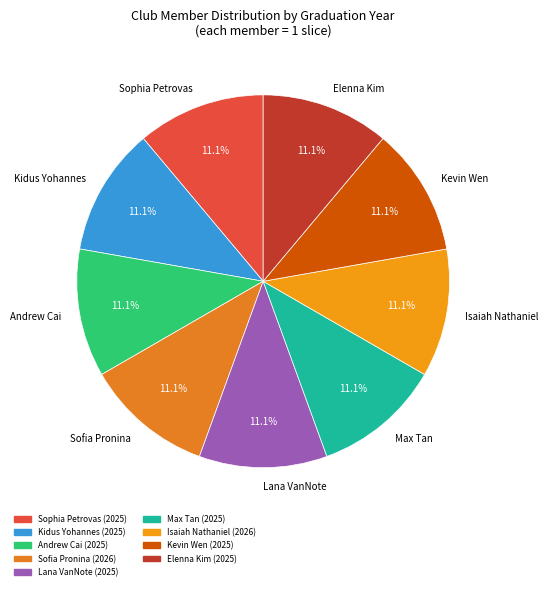

Is there any slice that represents more than half of the pie?

No